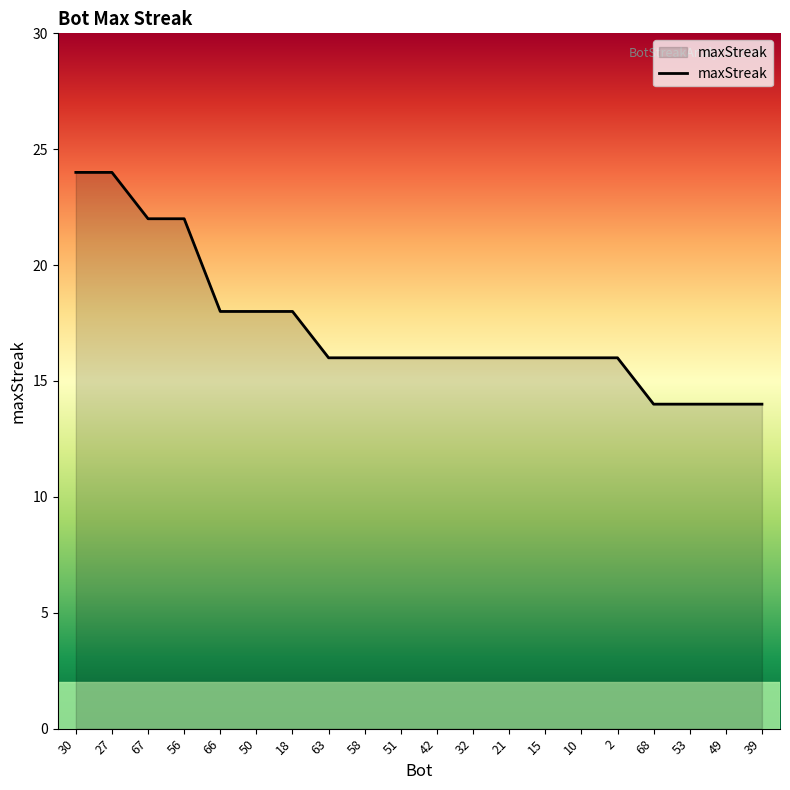

Reading left to right, what are all the values shown in this chart?

30=24	27=24	67=22	56=22	66=18	50=18	18=18	63=16	58=16	51=16	42=16	32=16	21=16	15=16	10=16	2=16	68=14	53=14	49=14	39=14